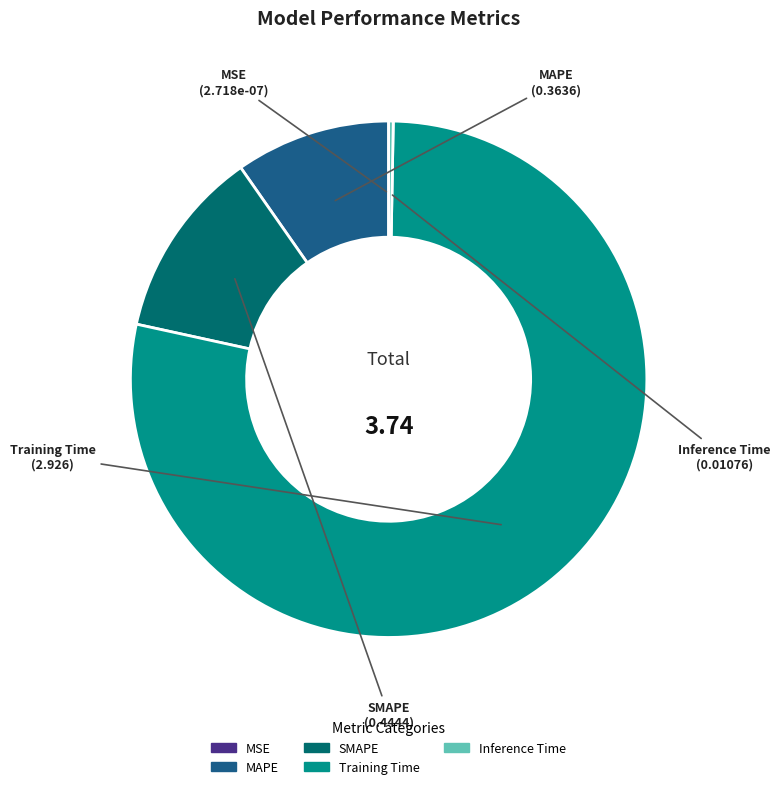

What is the majority slice?

Training Time